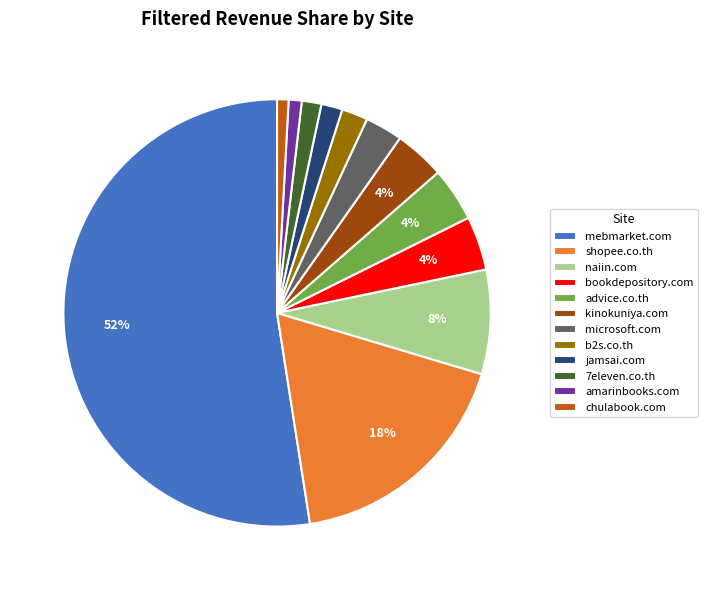

Is mebmarket.com the majority of the pie?

Yes